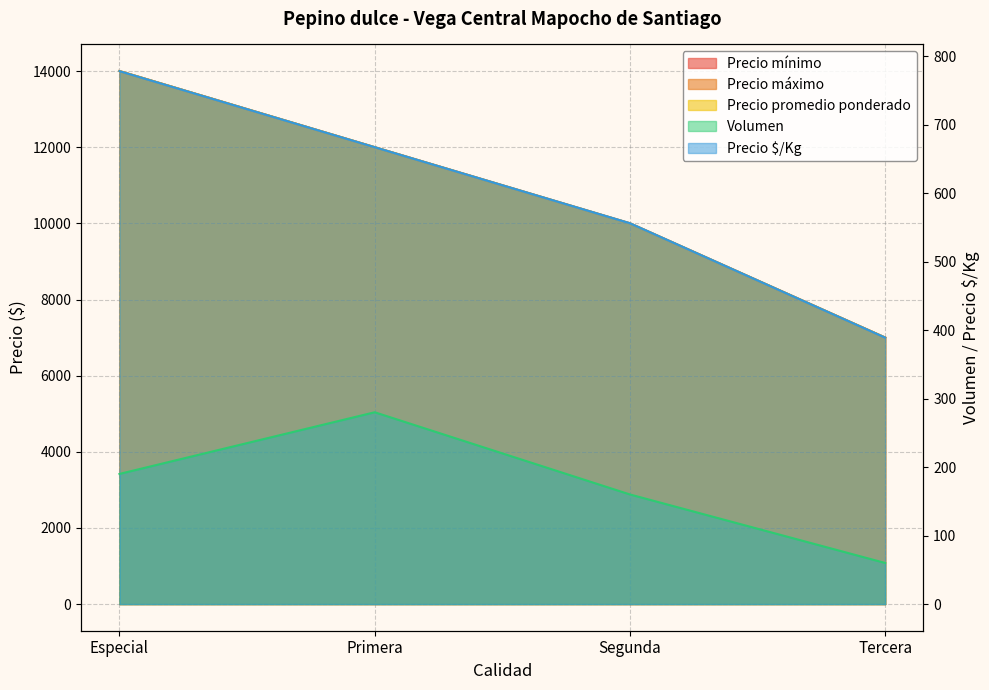

What is the sum of all Precio mínimo values?

43000